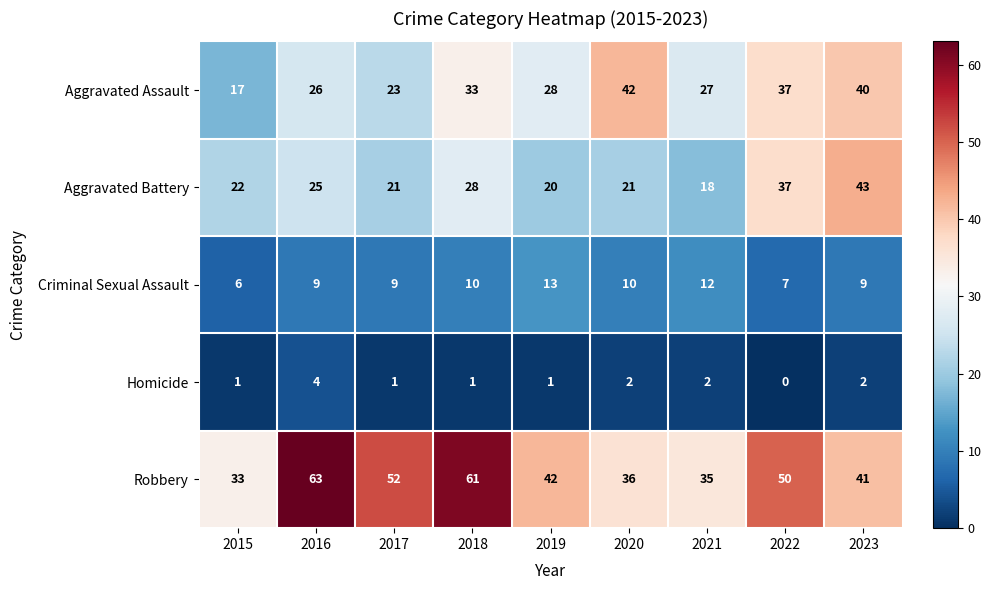

What is the highest value of the Robbery series?

63